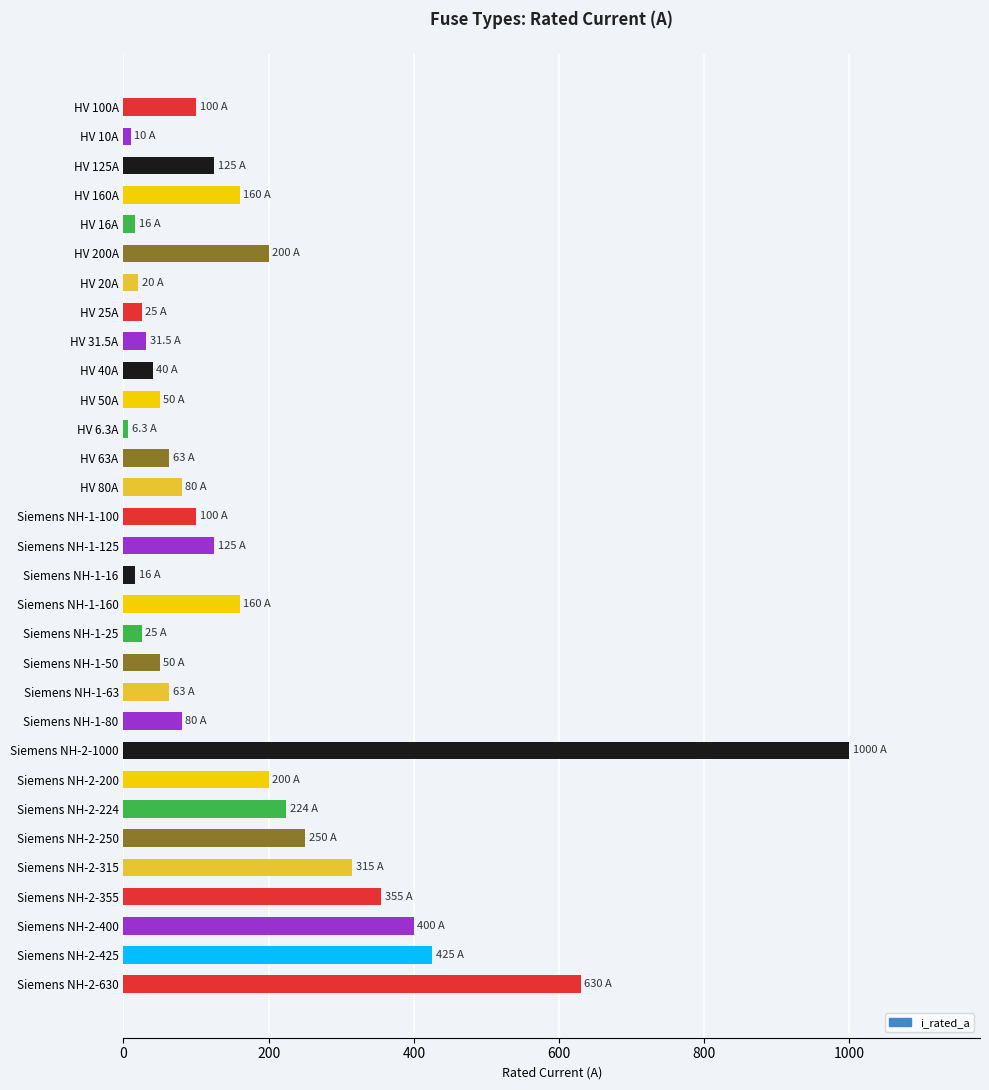

What is the change in value from Siemens NH-1-25 to Siemens NH-2-425?

+400.0